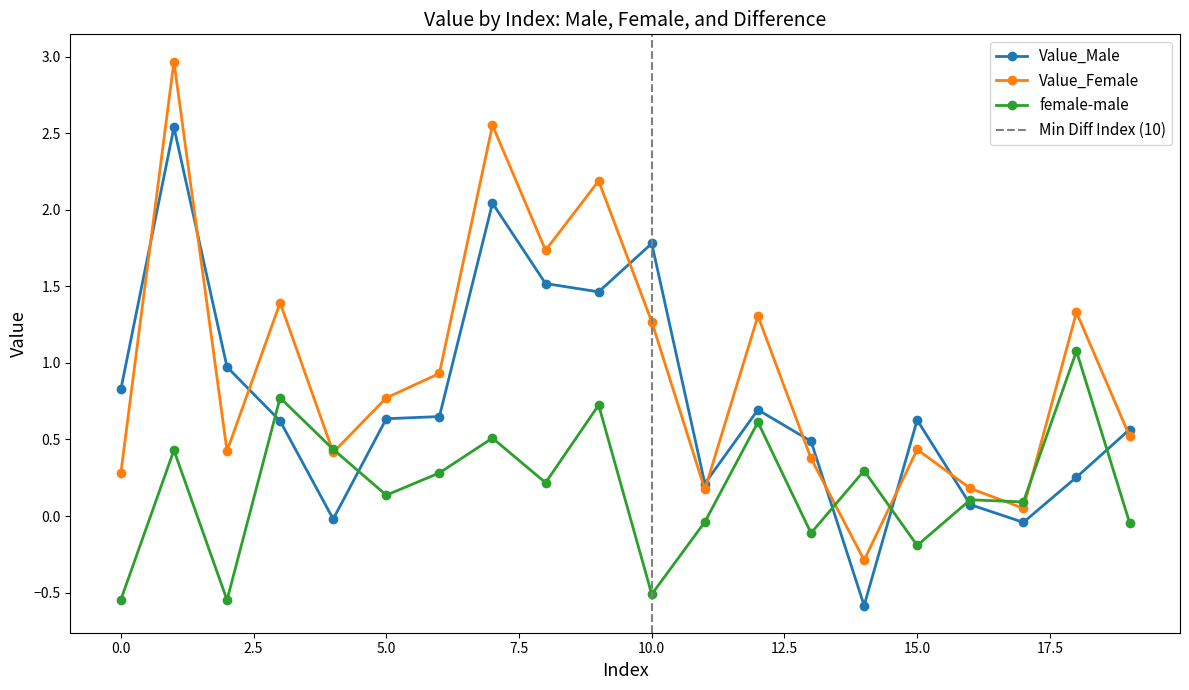

How many interior local peaks does the Value_Male series have?

5